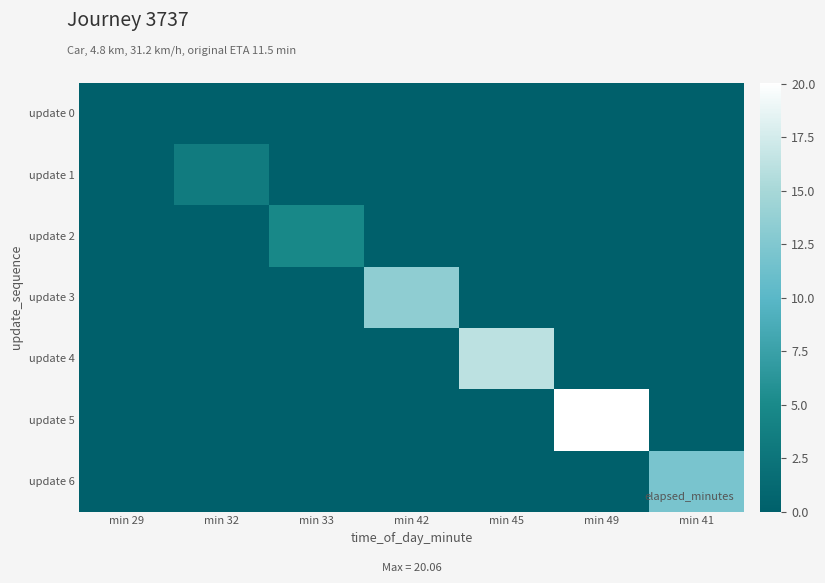

How many categories are shown in the chart?

7